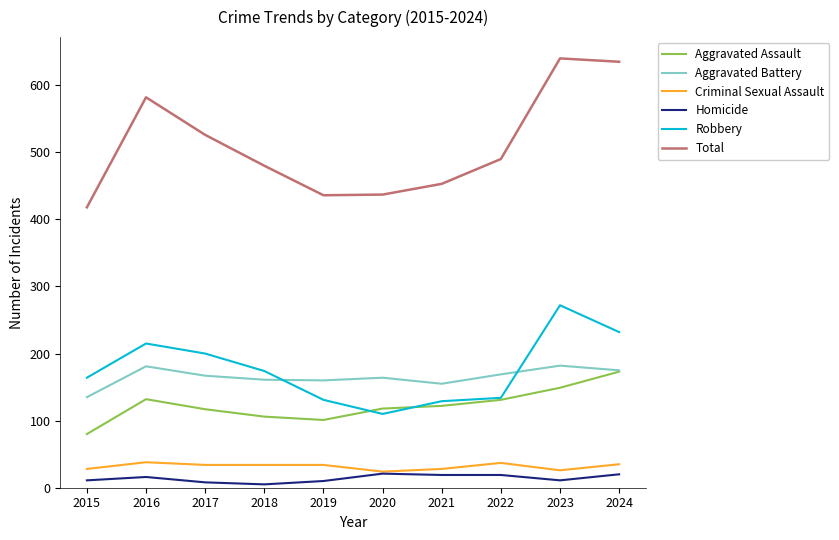

True or false: Criminal Sexual Assault has a value of 34 at 2017.

True